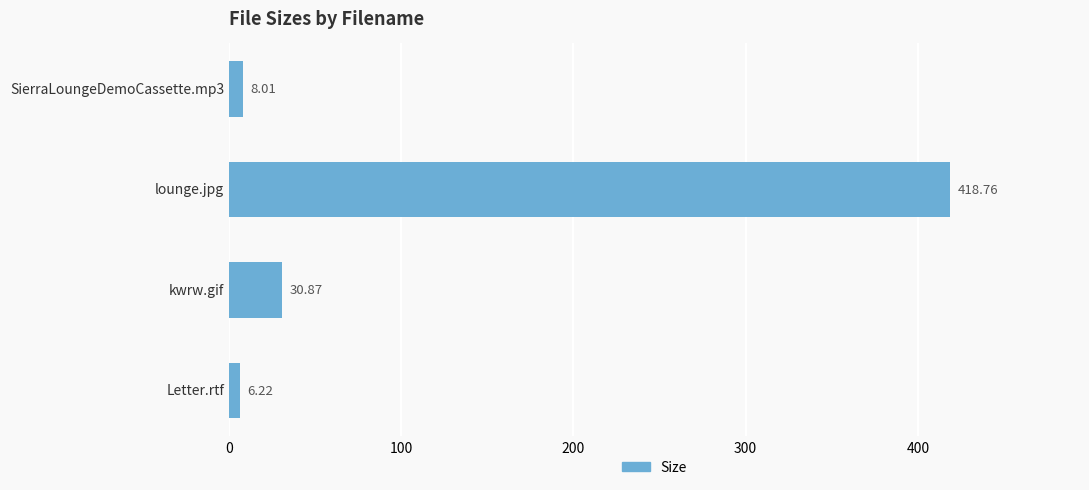

Where is the data nearest to the value 212?

kwrw.gif